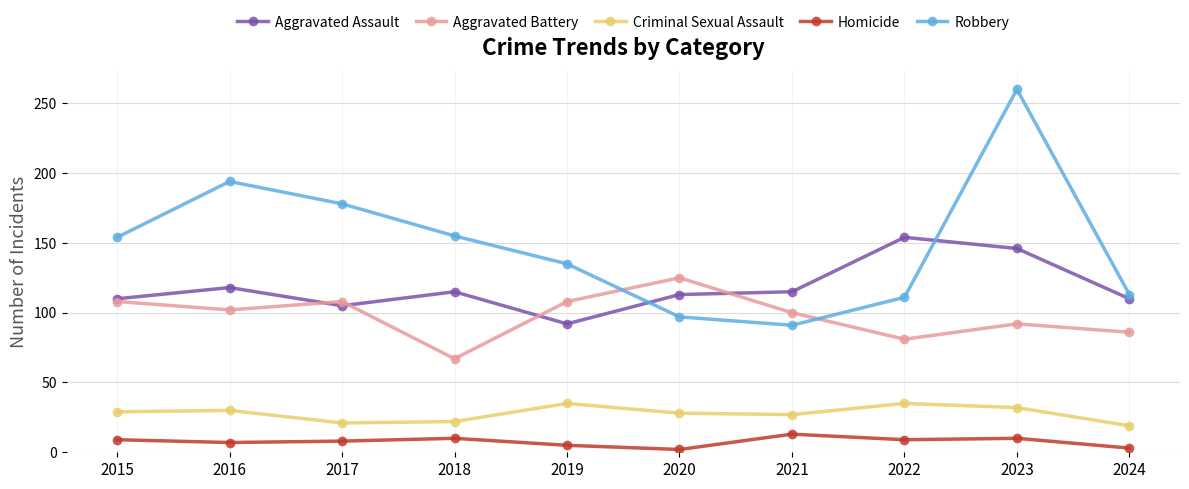

True or false: Criminal Sexual Assault and Robbery cross at least once.

False